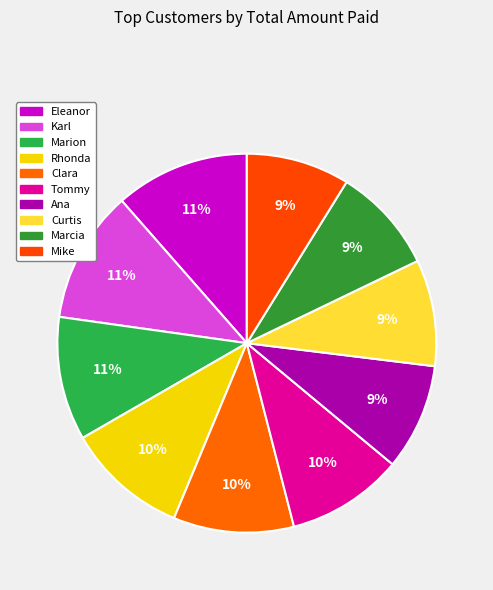

To the nearest percent, what portion does Marion represent?

11%